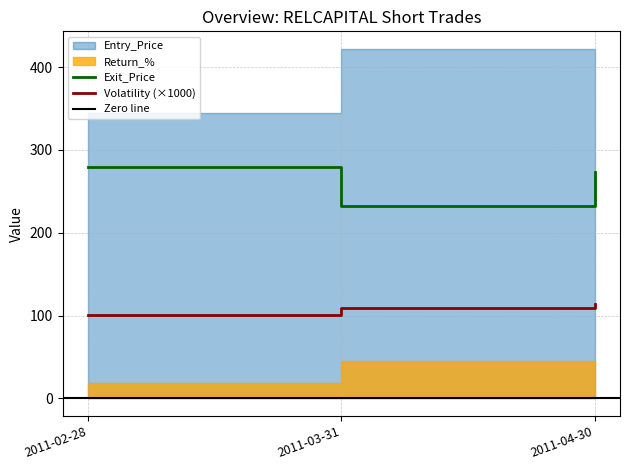

The Volatility (×1000) series shows 108.7 at 2011-03-31. True or false?

True